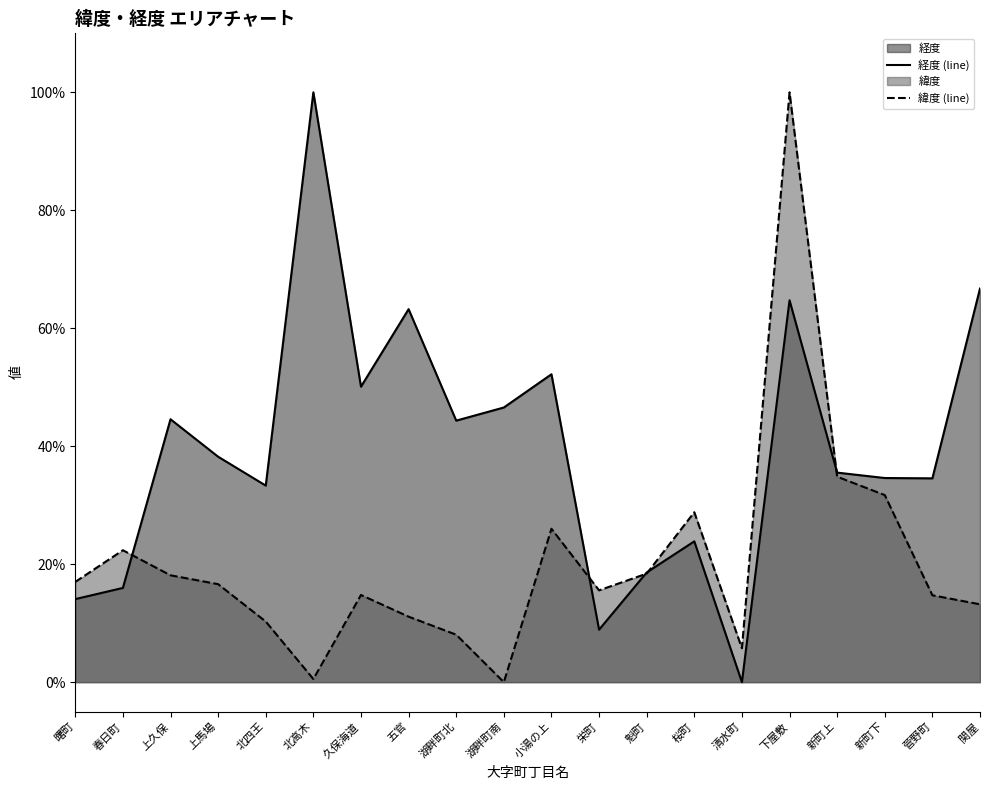

Is it true that 経度 equals 1.0 at 北高木?

True